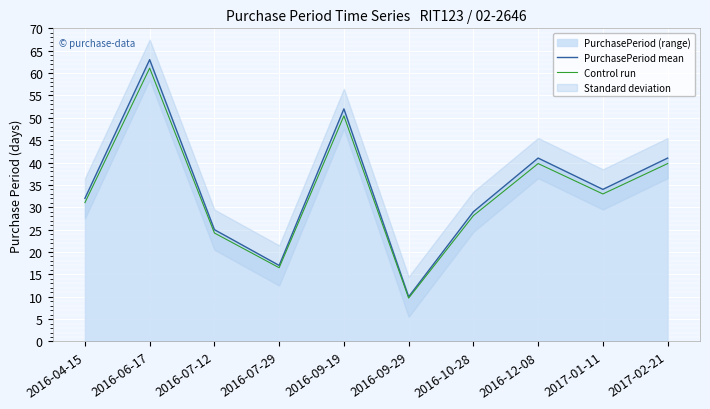

Which series has the largest range (max minus min)?

PurchasePeriod mean